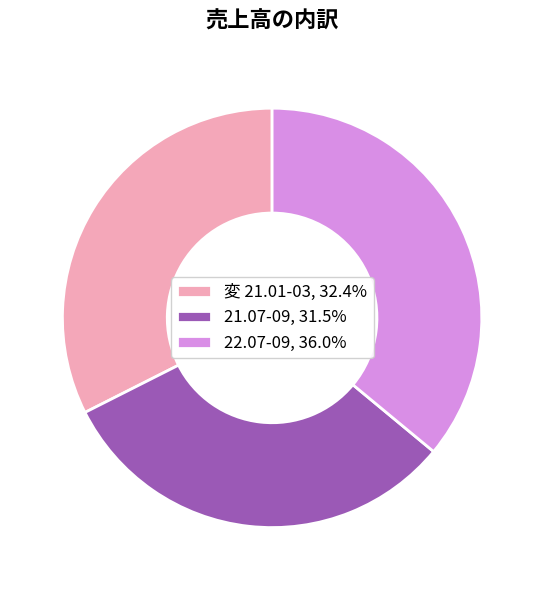

Which slice is the smallest?

21.07-09